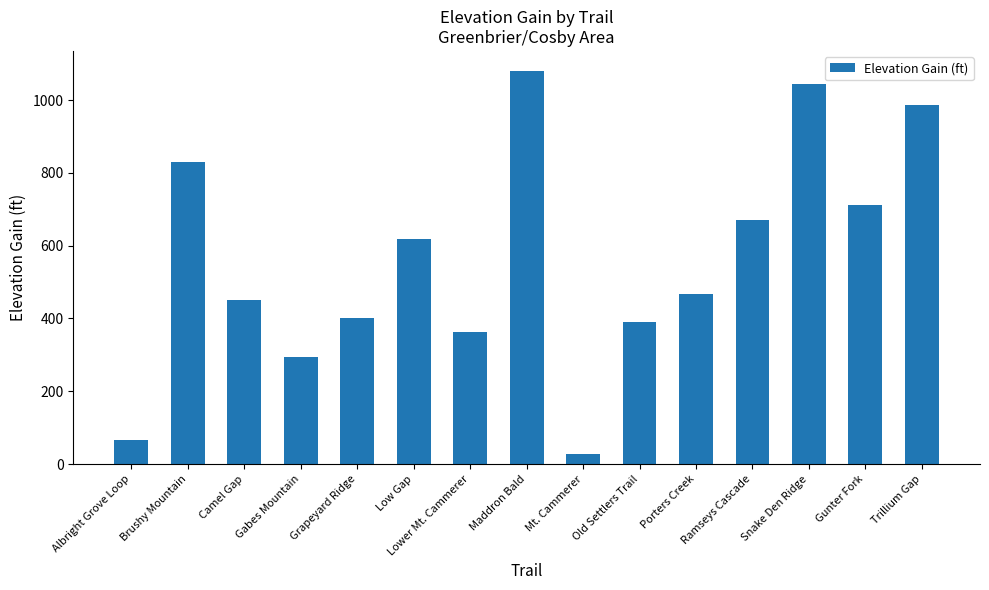

Between Albright Grove Loop and Grapeyard Ridge, which is larger?

Grapeyard Ridge